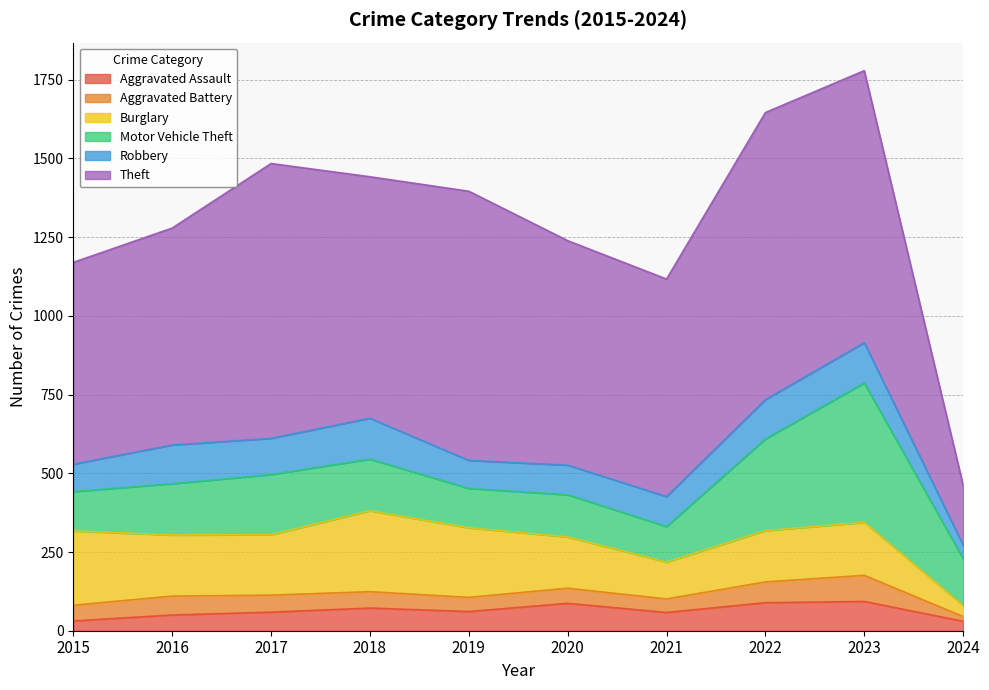

Does the chart have visible grid lines?

Yes